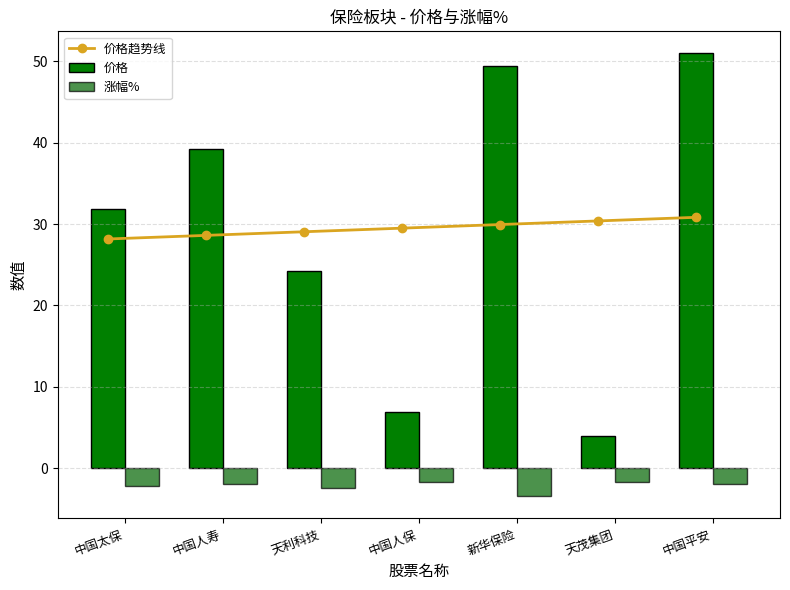

What is the difference between the maximum and minimum values in the 涨幅% series?

1.8